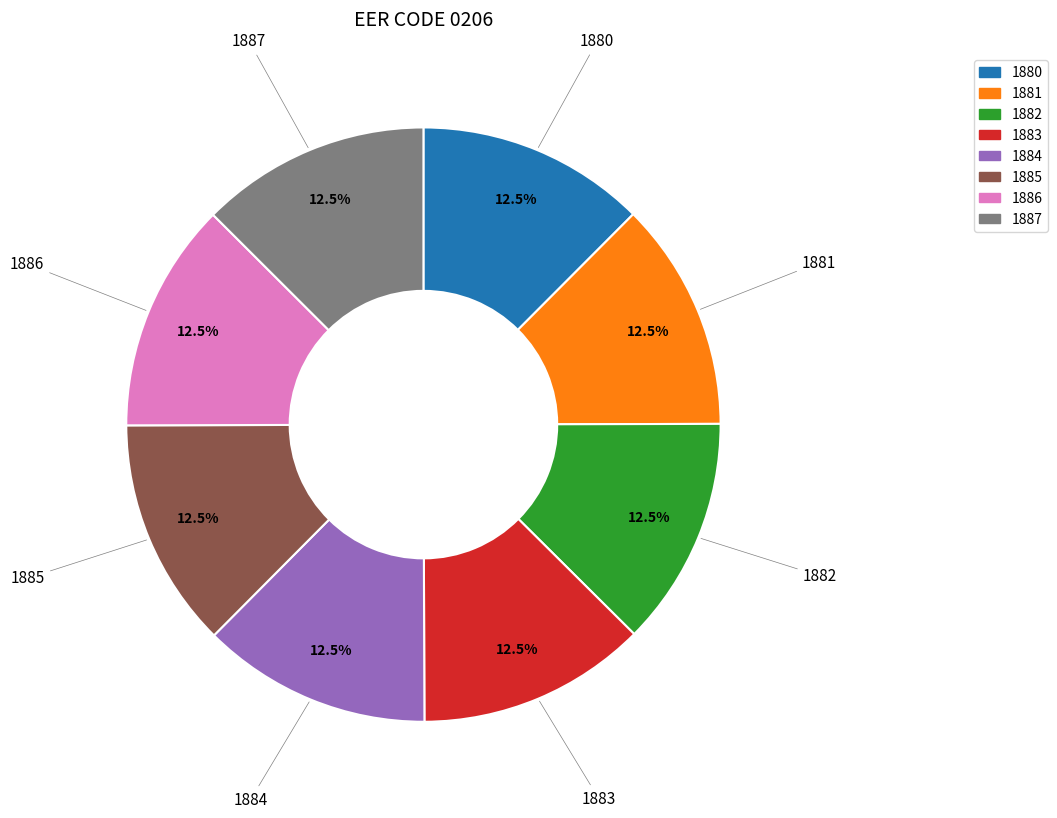

Is there a majority slice in this chart?

No